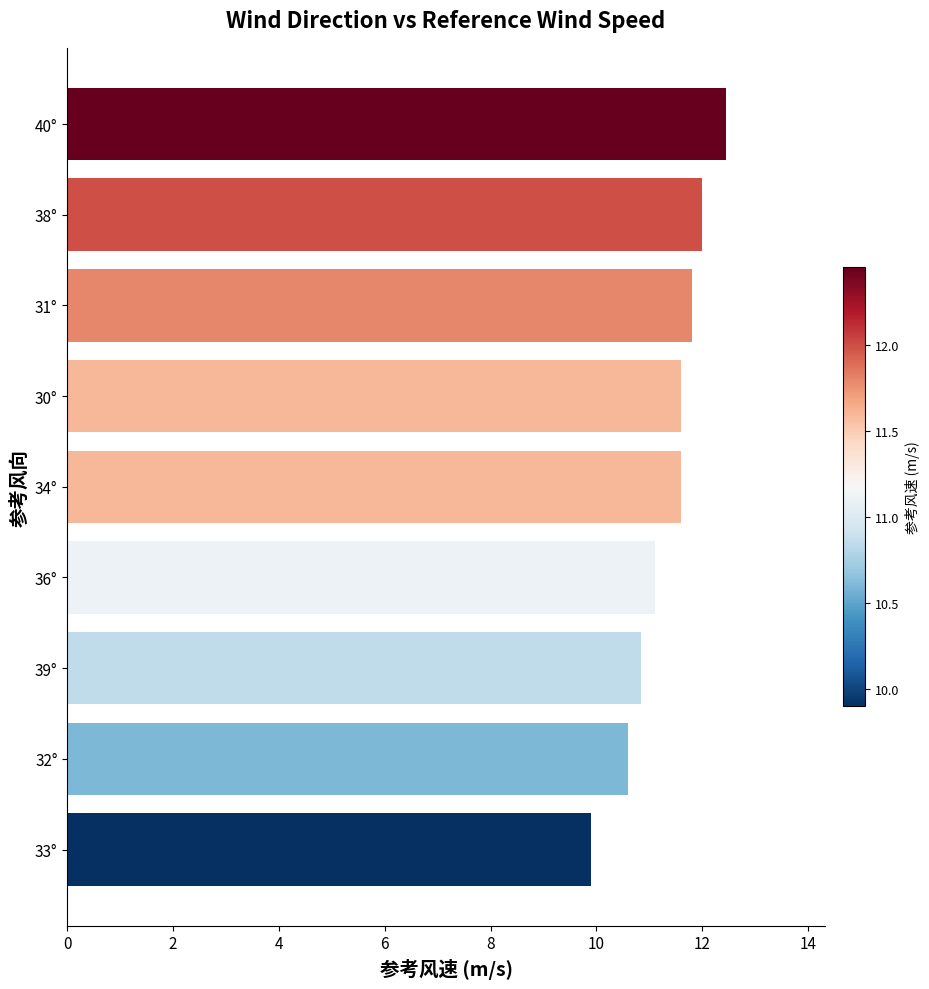

What is the difference between the values at 36° and 30°?

0.5